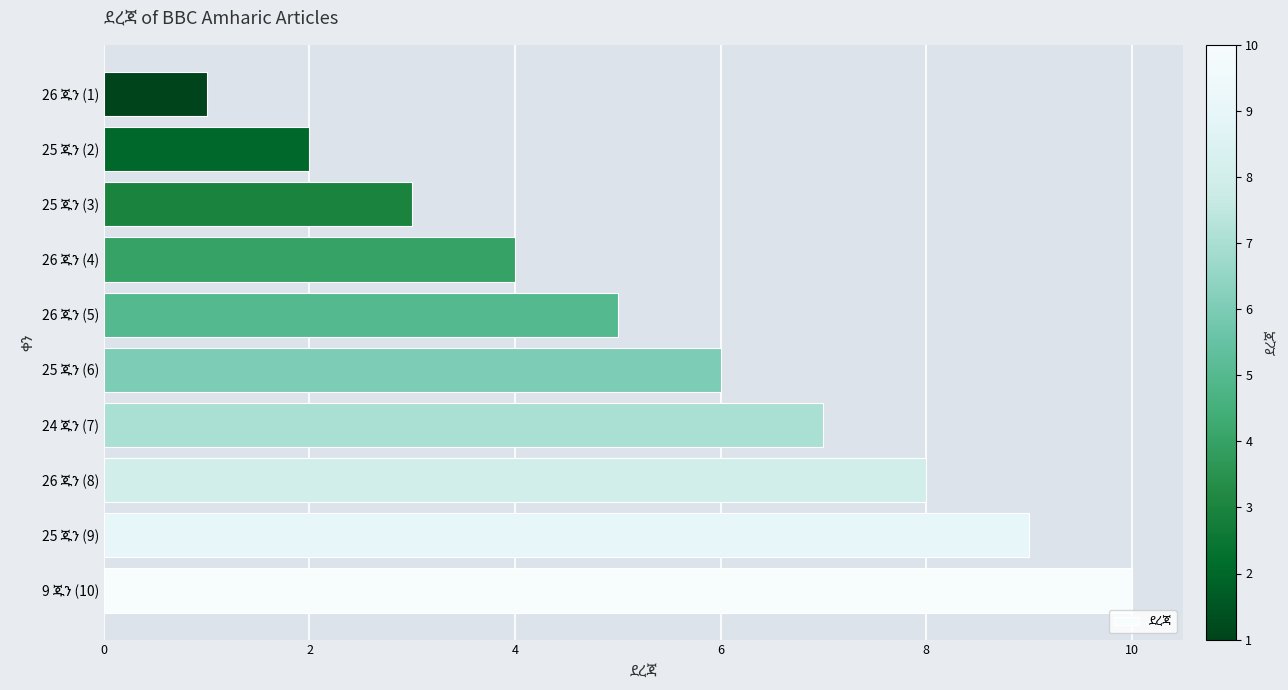

What is the maximum value shown in the chart?

10